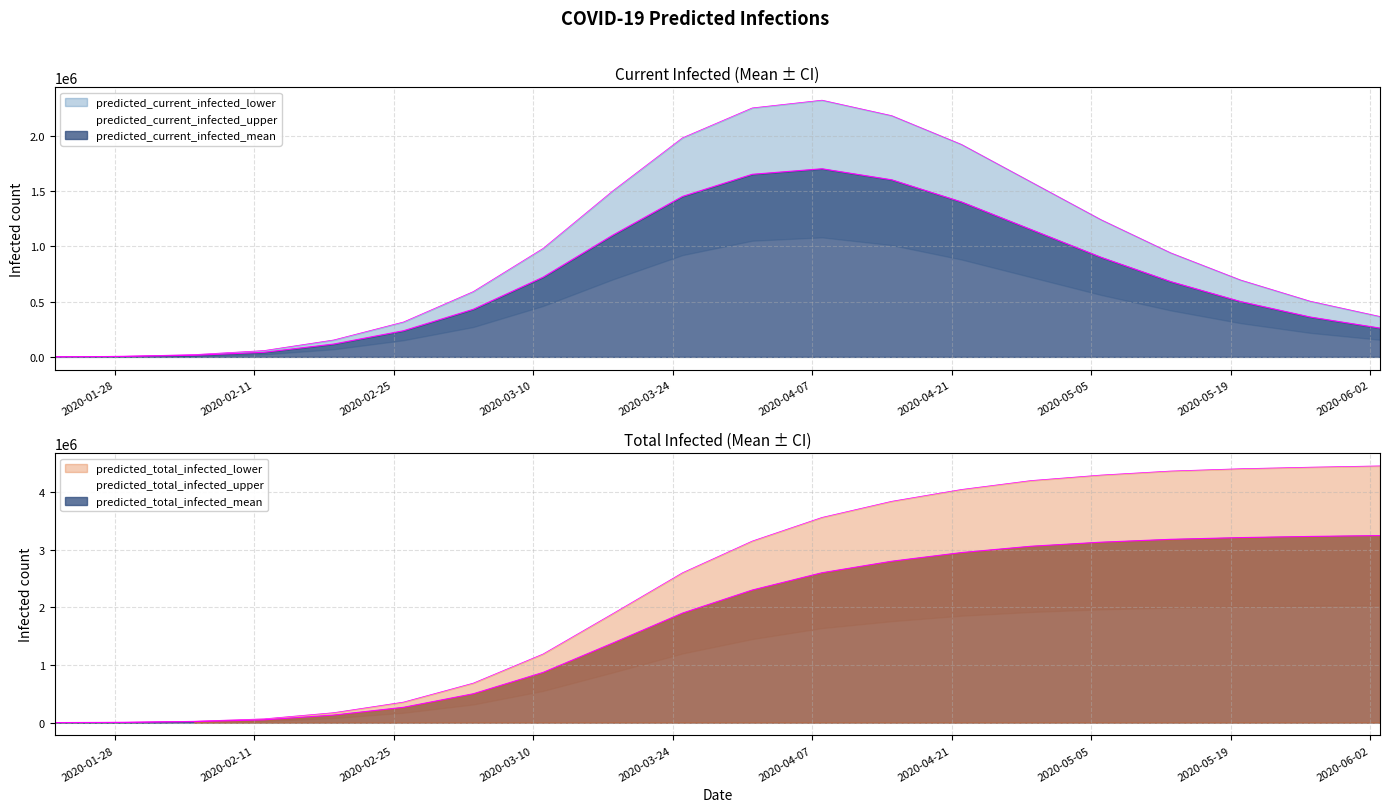

True or false: predicted_total_infected_mean has more than 0 interior local peaks.

False